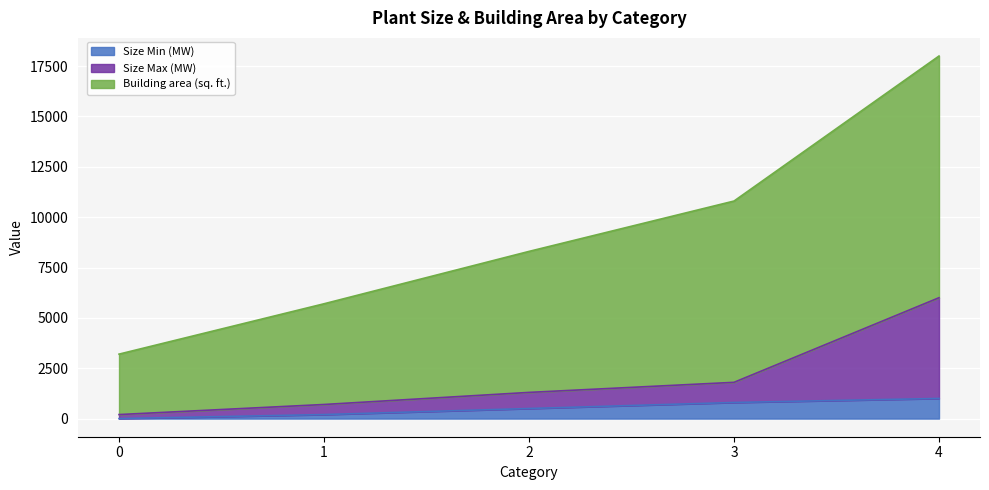

Rank the series at 4 from highest to lowest value.

Building area (sq. ft.), Size Max (MW), Size Min (MW)